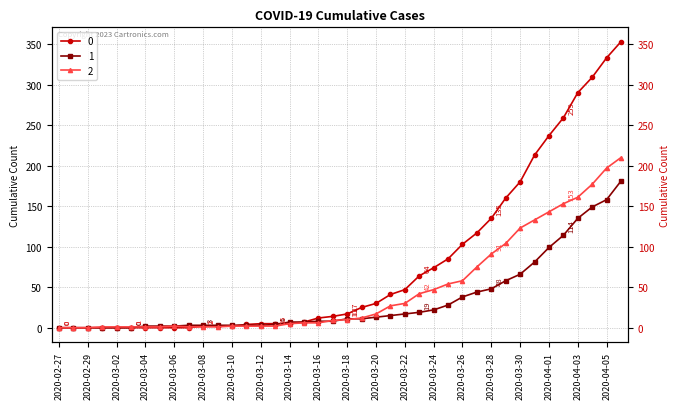

List the labels in order of 1 value, largest first.

2020-04-06, 2020-04-05, 2020-04-04, 2020-04-03, 2020-04-02, 2020-04-01, 2020-03-31, 2020-03-30, 2020-03-29, 2020-03-28, 2020-03-27, 2020-03-26, 2020-03-25, 2020-03-24, 2020-03-23, 2020-03-22, 2020-03-21, 2020-03-20, 2020-03-18, 2020-03-19, 2020-03-16, 2020-03-17, 2020-03-14, 2020-03-15, 2020-03-13, 2020-03-07, 2020-03-08, 2020-03-09, 2020-03-10, 2020-03-11, 2020-03-12, 2020-03-04, 2020-03-05, 2020-03-06, 2020-02-27, 2020-02-28, 2020-02-29, 2020-03-01, 2020-03-02, 2020-03-03